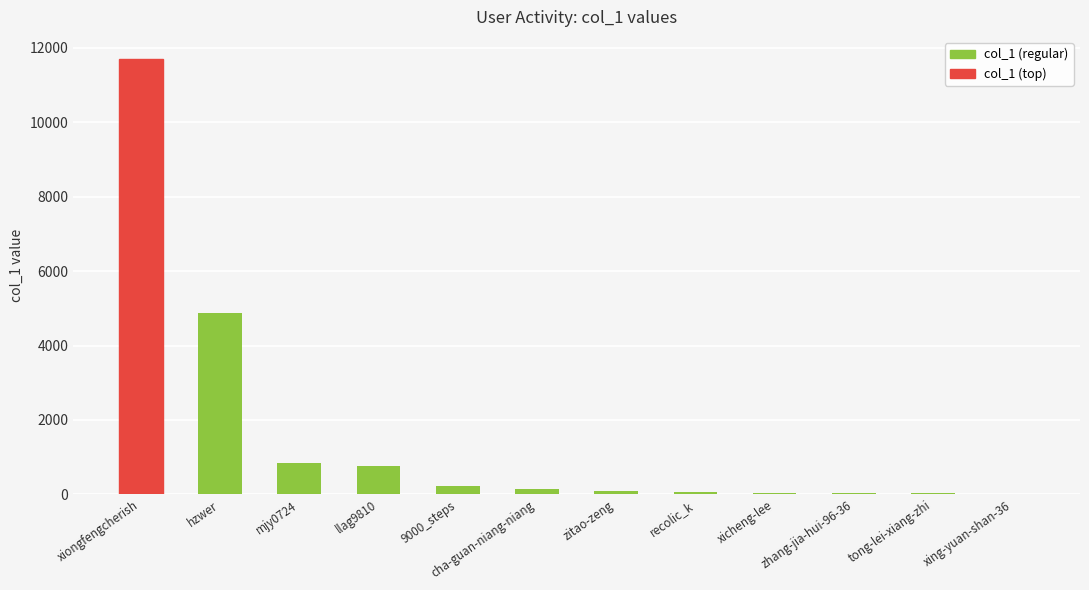

Where is the data nearest to the value 5861?

hzwer